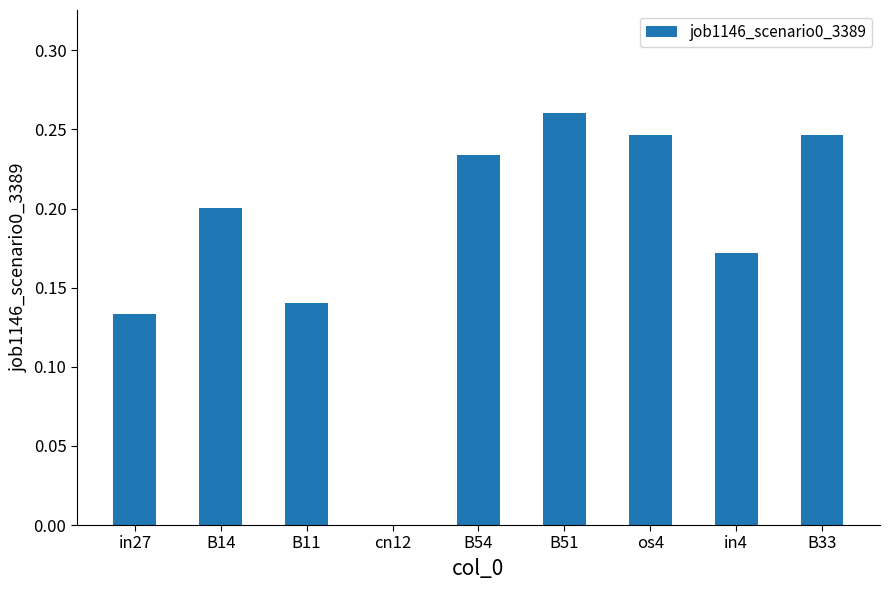

Does the chart contain stacked bars?

No